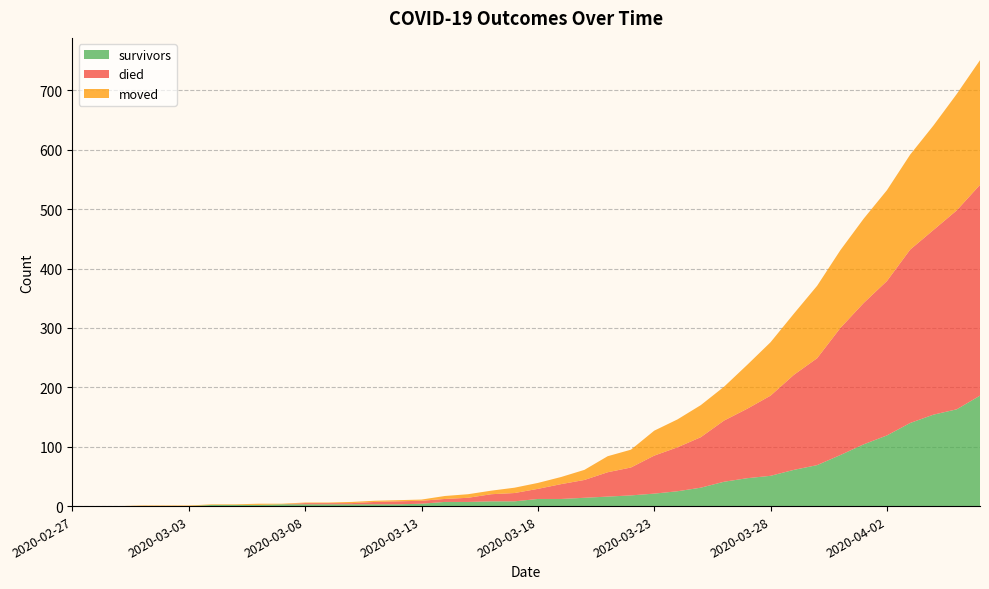

Reading left to right, transcribe all the data shown in this chart.

survivors: 0	0	0	0	0	0	2	2	2	3	3	3	3	3	3	4	7	7	8	8	12	12	14	16	18	21	25	31	41	47	51	61	69	86	104	119	140	154	163	186
died: 0	0	0	0	0	0	0	0	0	0	2	2	2	4	5	5	5	7	12	14	17	25	30	41	47	64	74	85	103	117	135	160	180	214	238	260	292	311	335	355
moved: 0	0	0	1	1	1	1	1	2	1	1	1	2	2	2	2	5	6	6	9	10	12	17	27	30	42	47	54	57	74	90	103	122	131	142	153	160	176	196	210